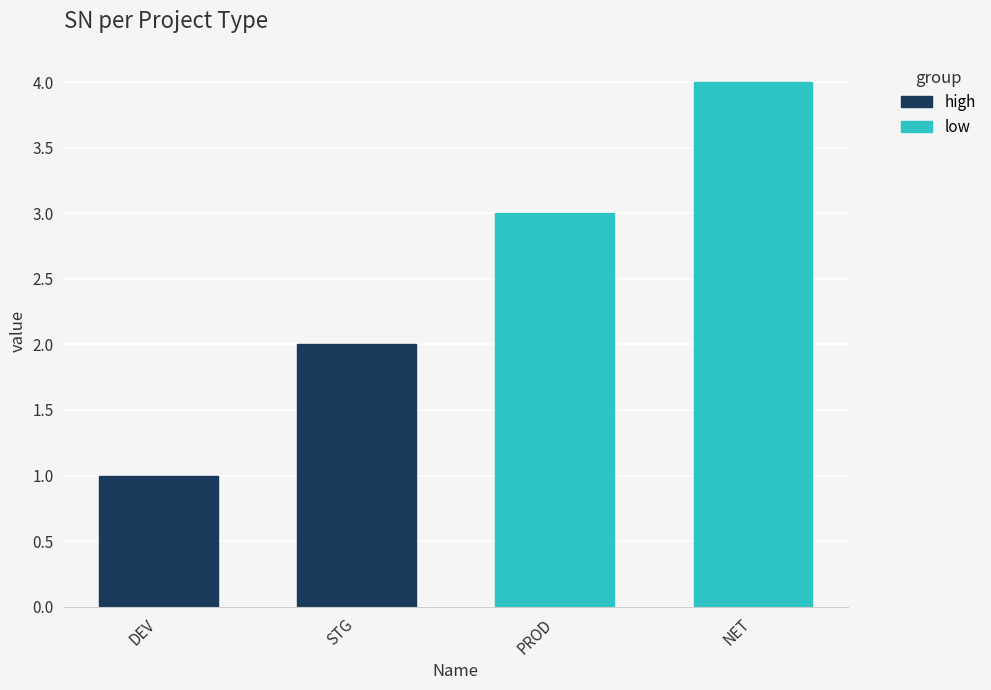

Which label corresponds to the smallest value in the chart?

DEV